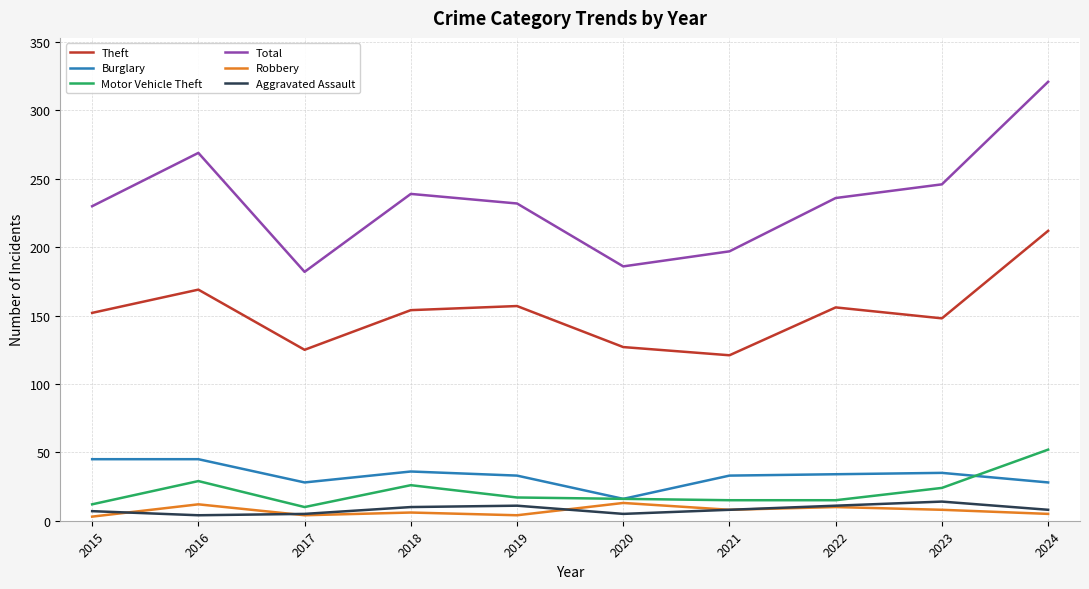

The Burglary series shows 34 at 2022. True or false?

True